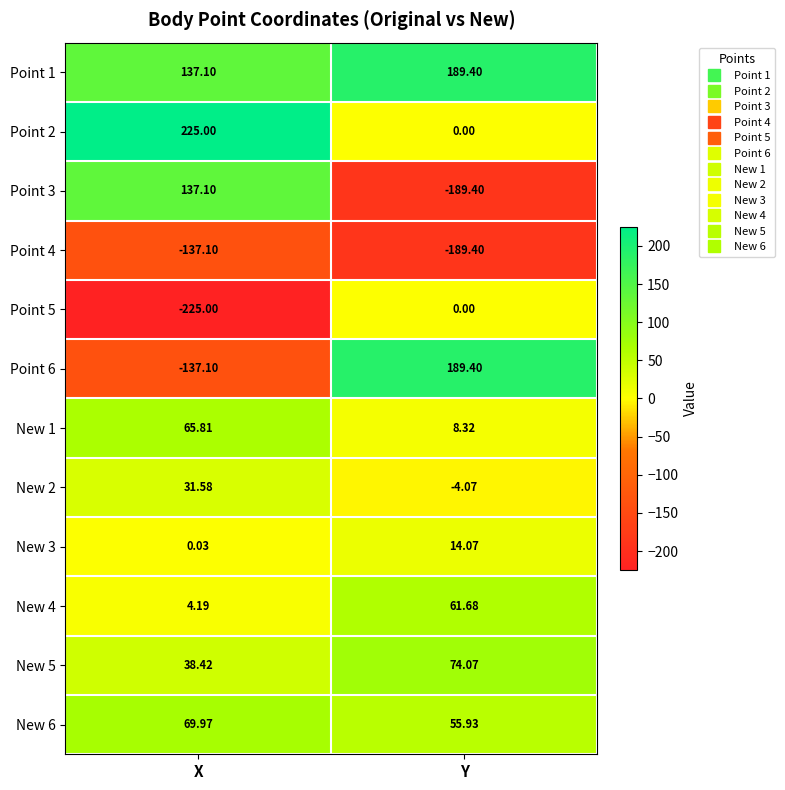

Which label corresponds to the largest value in the chart?

X